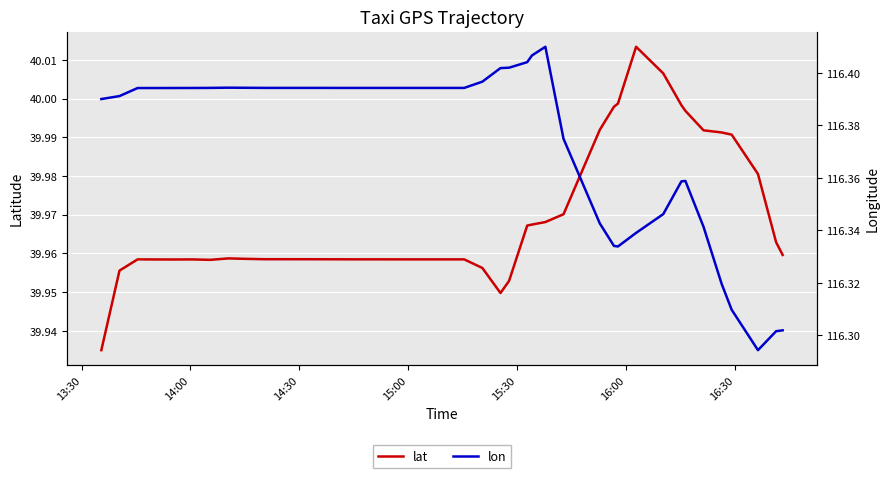

Which series has the largest range (max minus min)?

lon